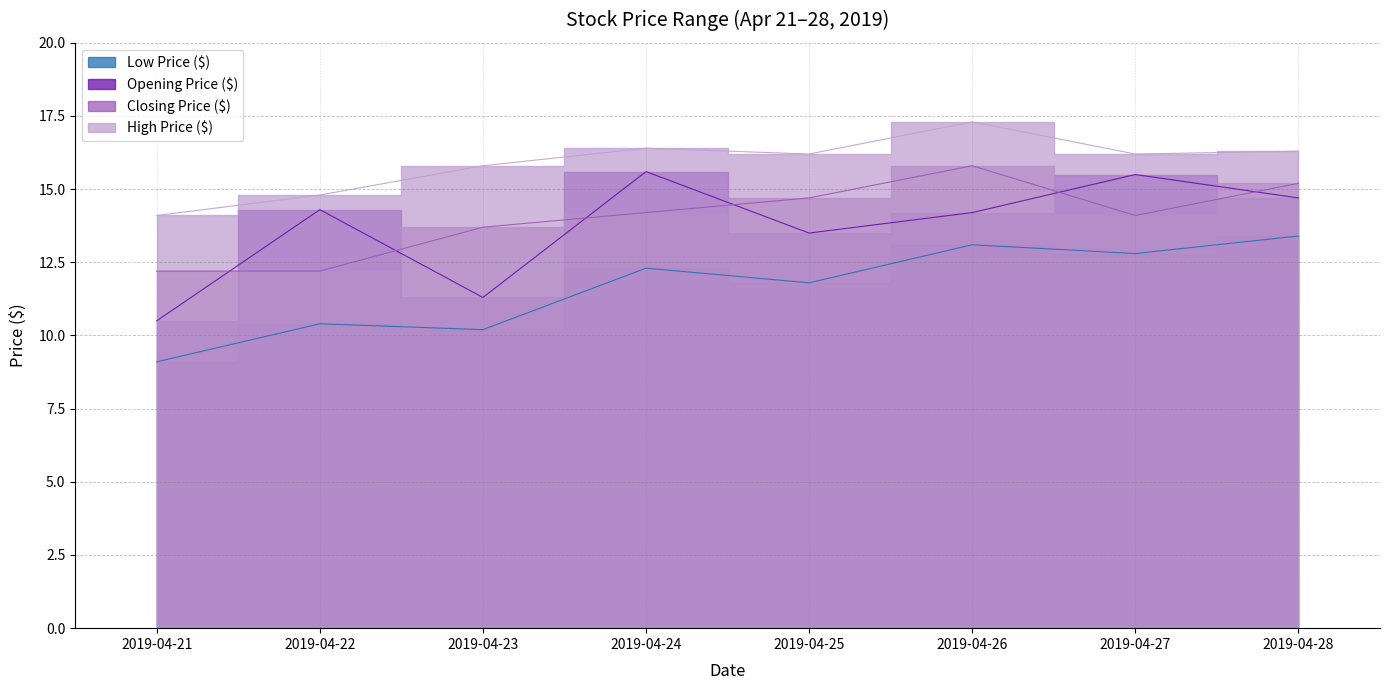

True or false: Opening Price ($) and High Price ($) intersect in this chart.

False